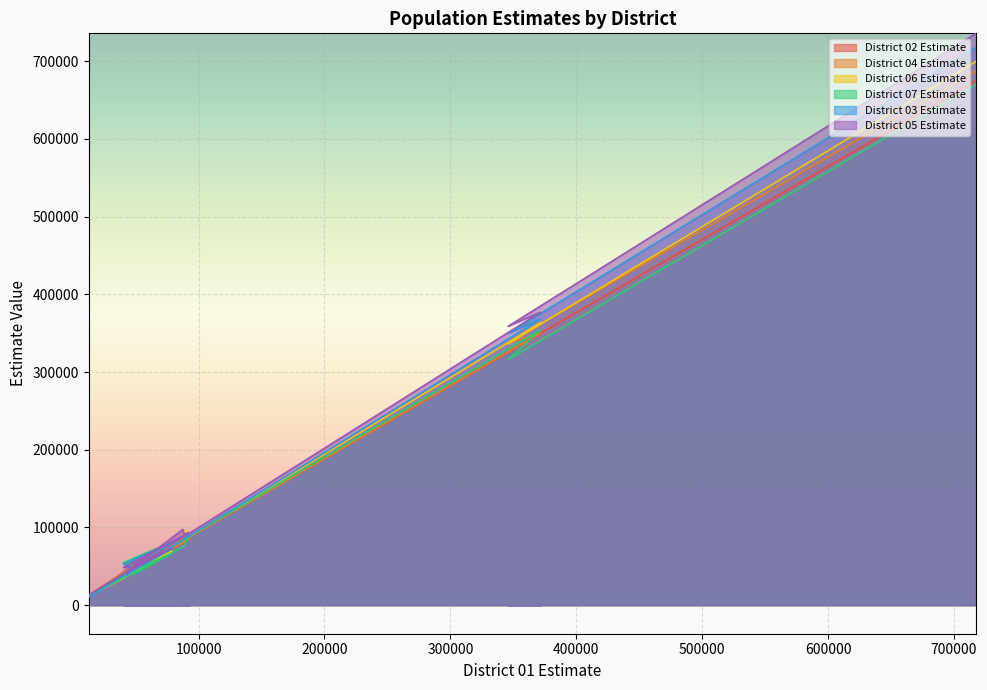

Is it true that District 02 Estimate equals 112322 at 9?

False